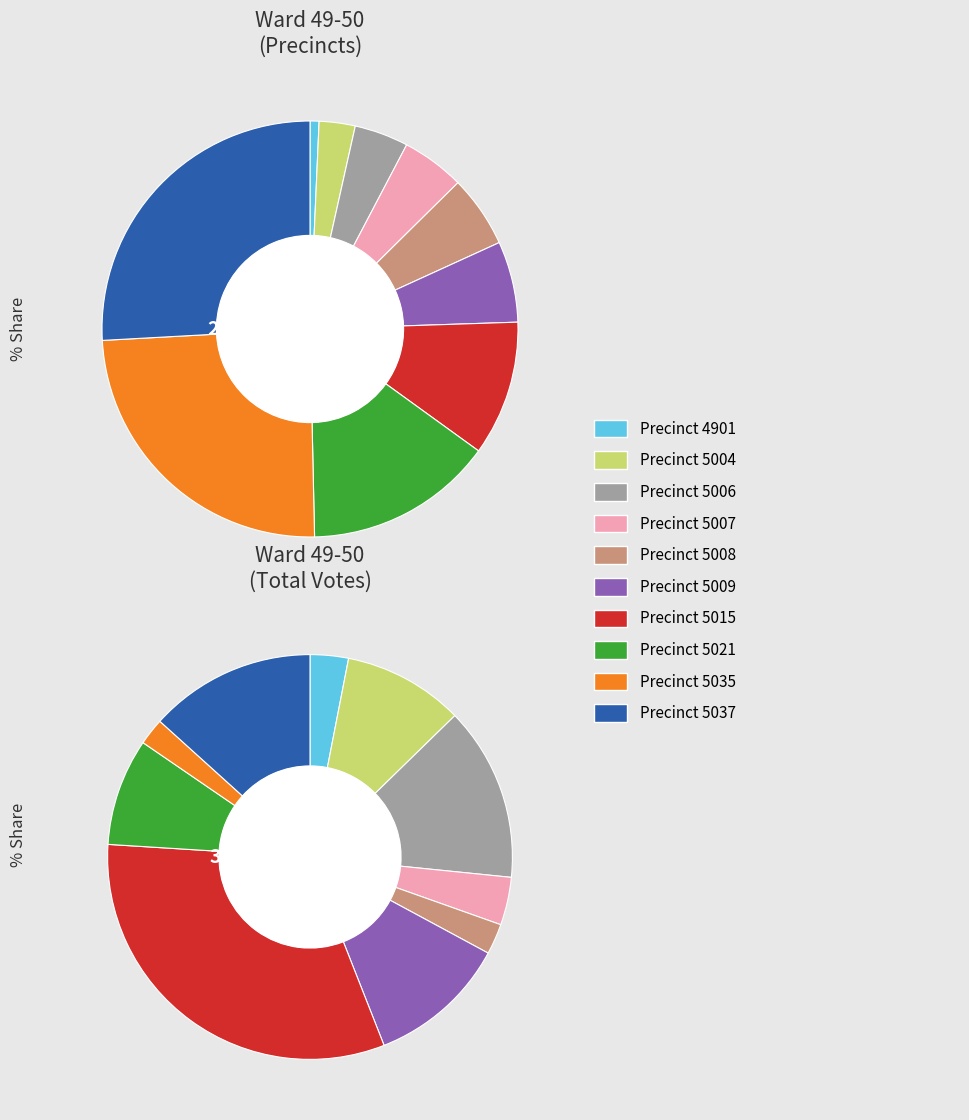

To the nearest percent, what portion does 5035 represent?

24%